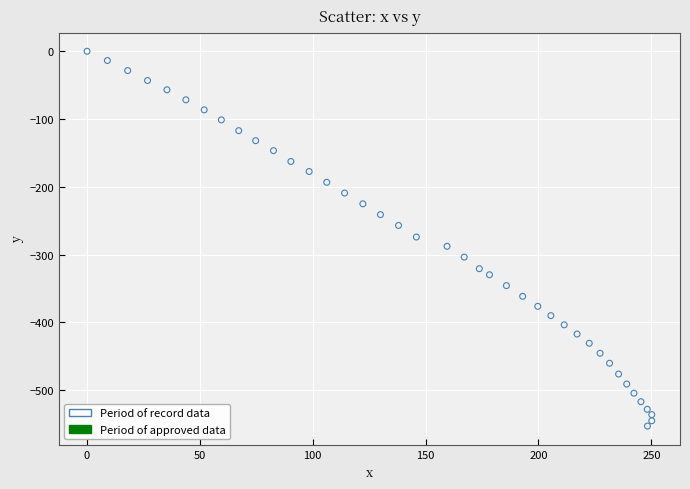

What is the range of Y values (max minus min)?

553.2